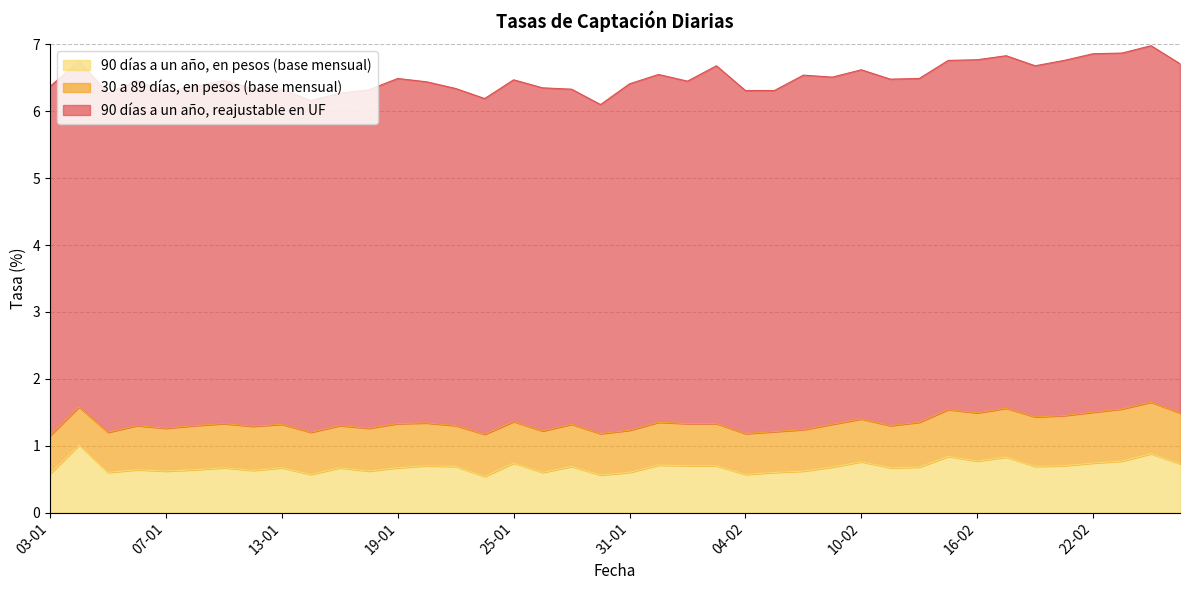

At which label does 90 días a un año, reajustable en UF first exceed 5?

03-01